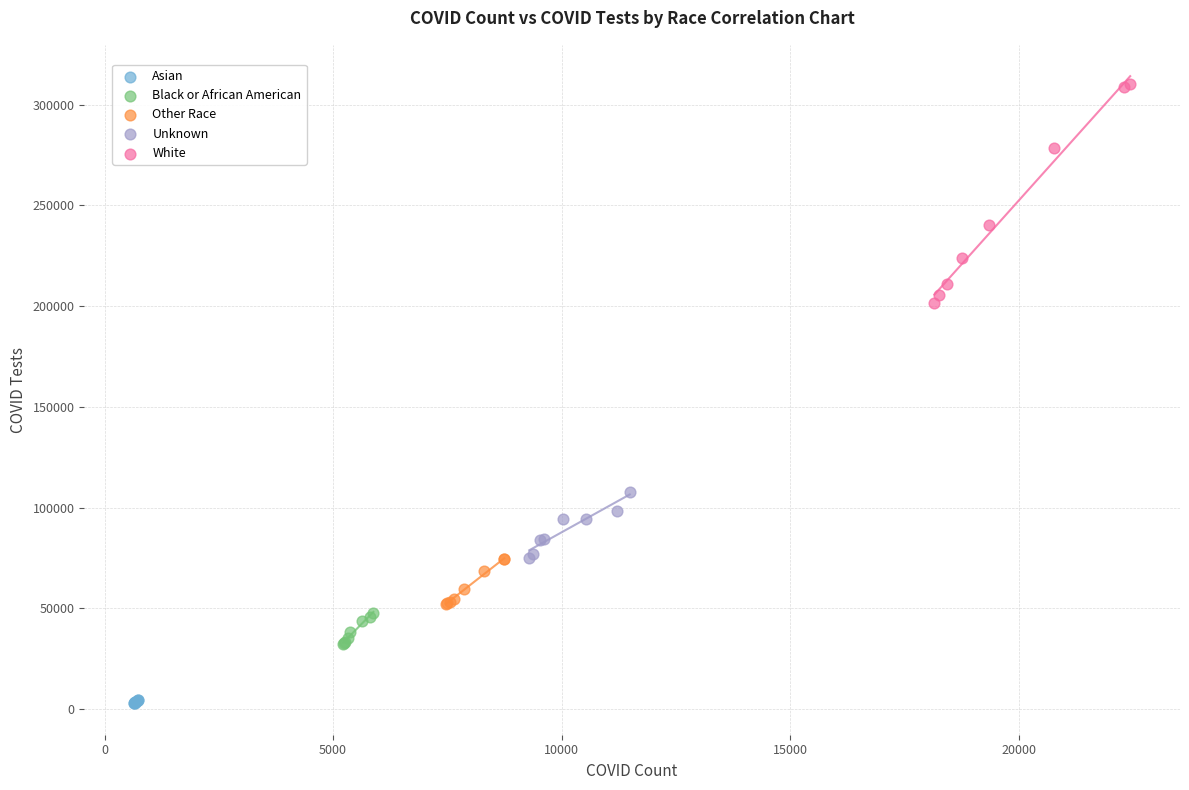

Which series has the widest spread of Y values?

White